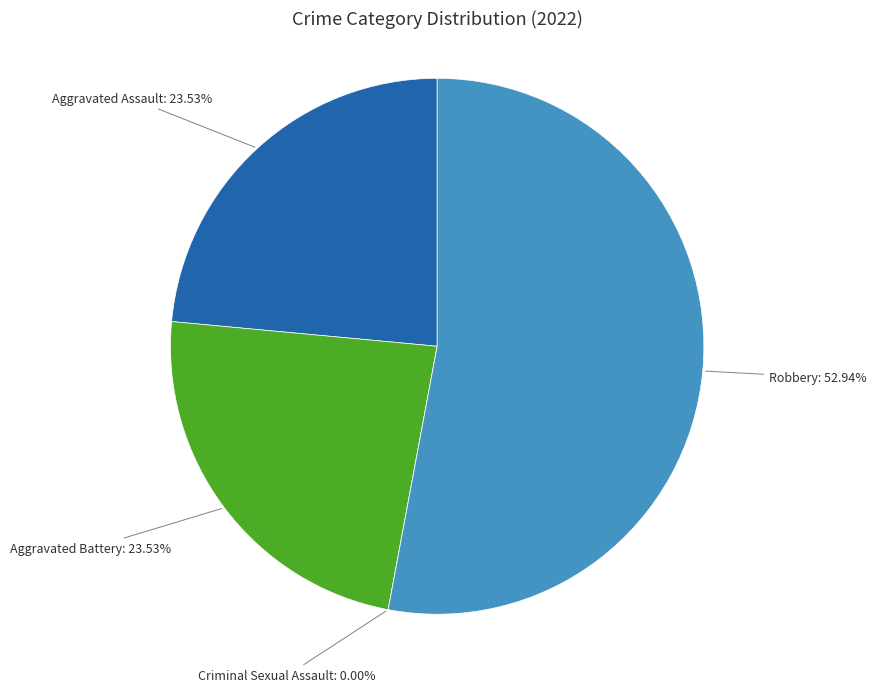

True or false: Criminal Sexual Assault accounts for 6% of the total.

False